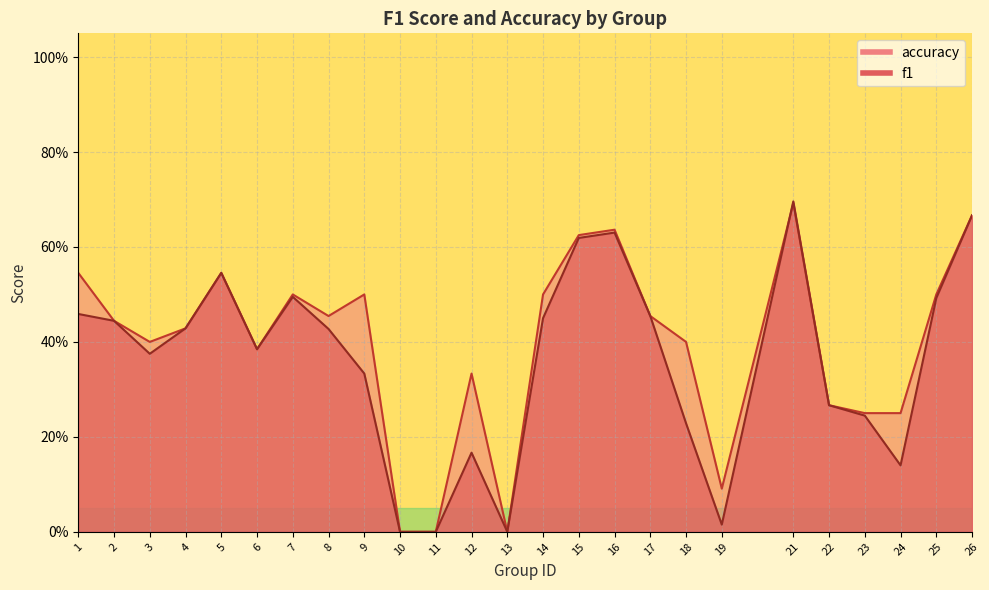

What is the difference between the accuracy values at 3 and 10?

0.4